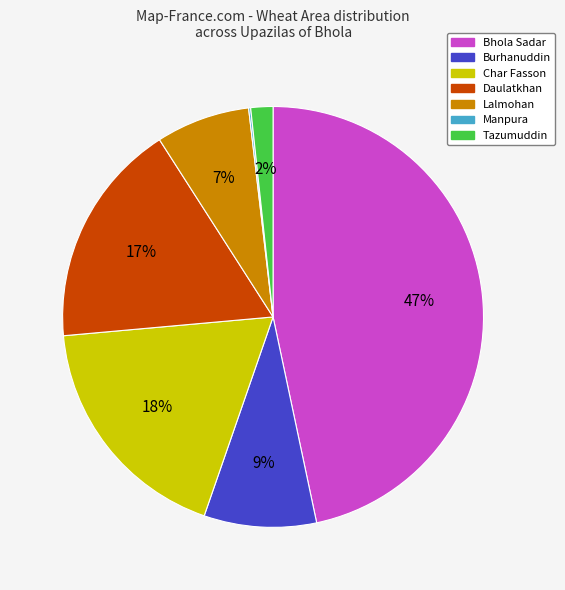

Which slice is the largest?

Bhola Sadar